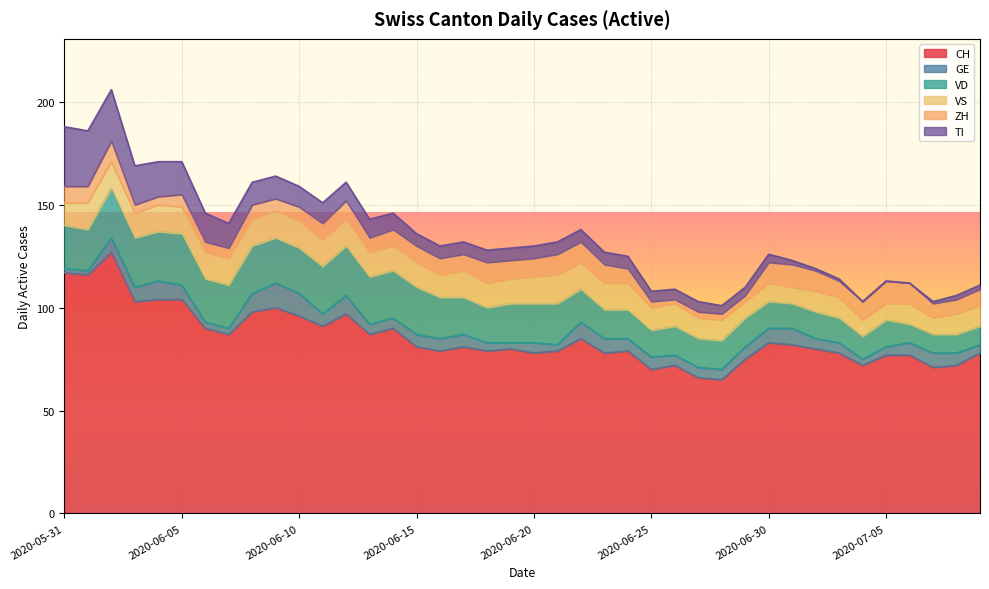

What is the value of the GE point at the 35th from the left?

3